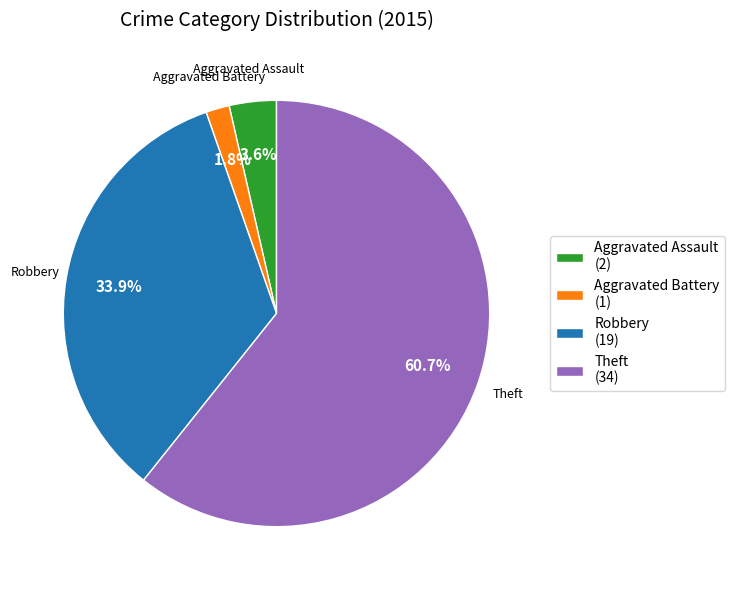

Between Robbery (19) and Theft (34), which is larger?

Theft (34)